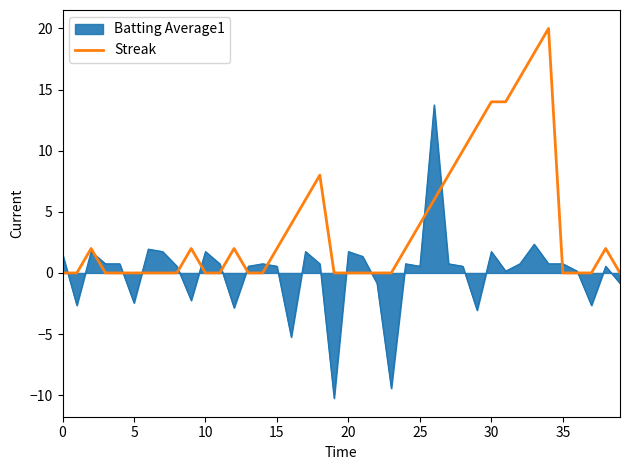

Which series has the widest spread of values?

Batting Average1